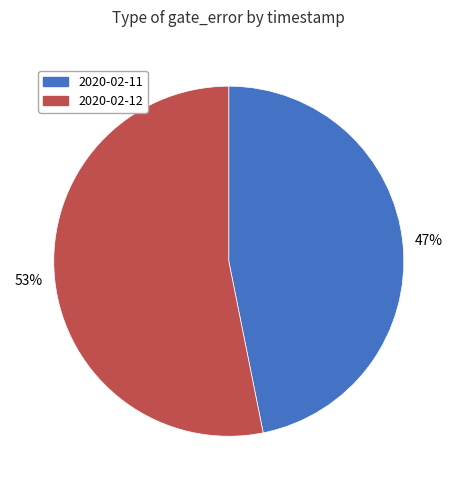

To the nearest percent, what is the difference between the largest and smallest slice percentages?

6%